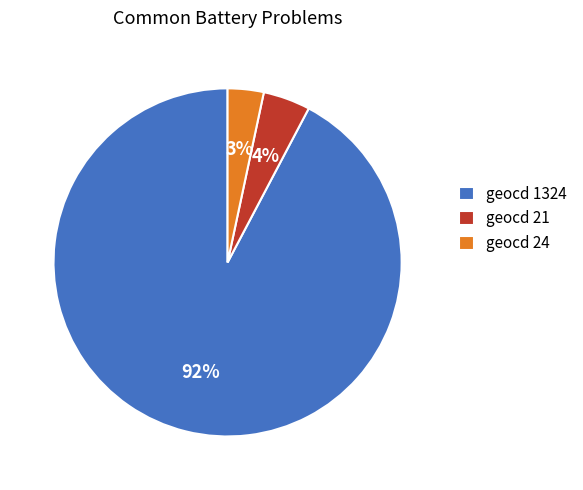

Between geocd 21 and geocd 24, which is larger?

geocd 21